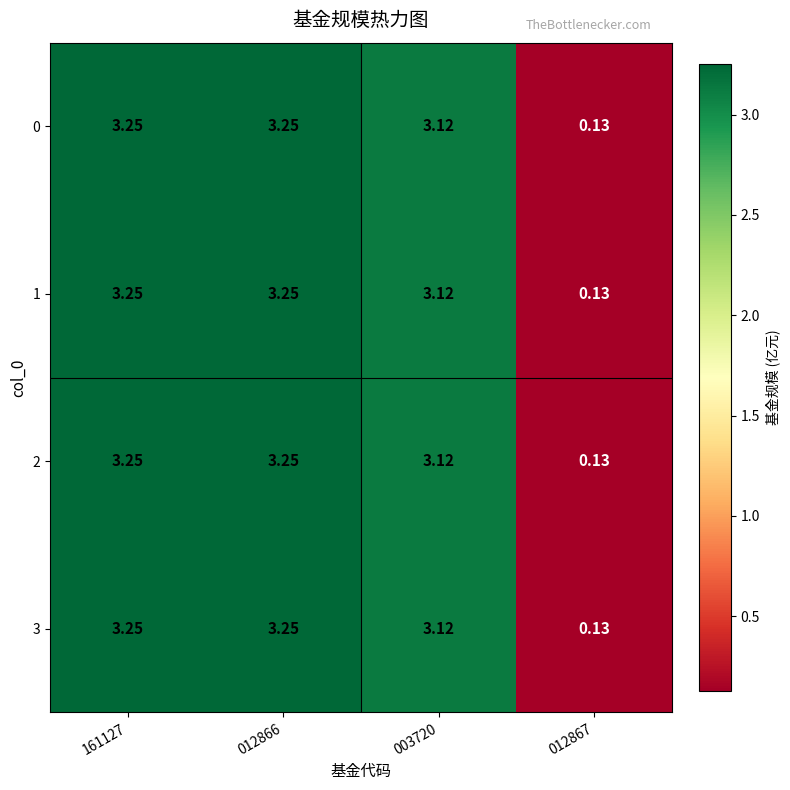

How many distinct data groups are displayed?

4